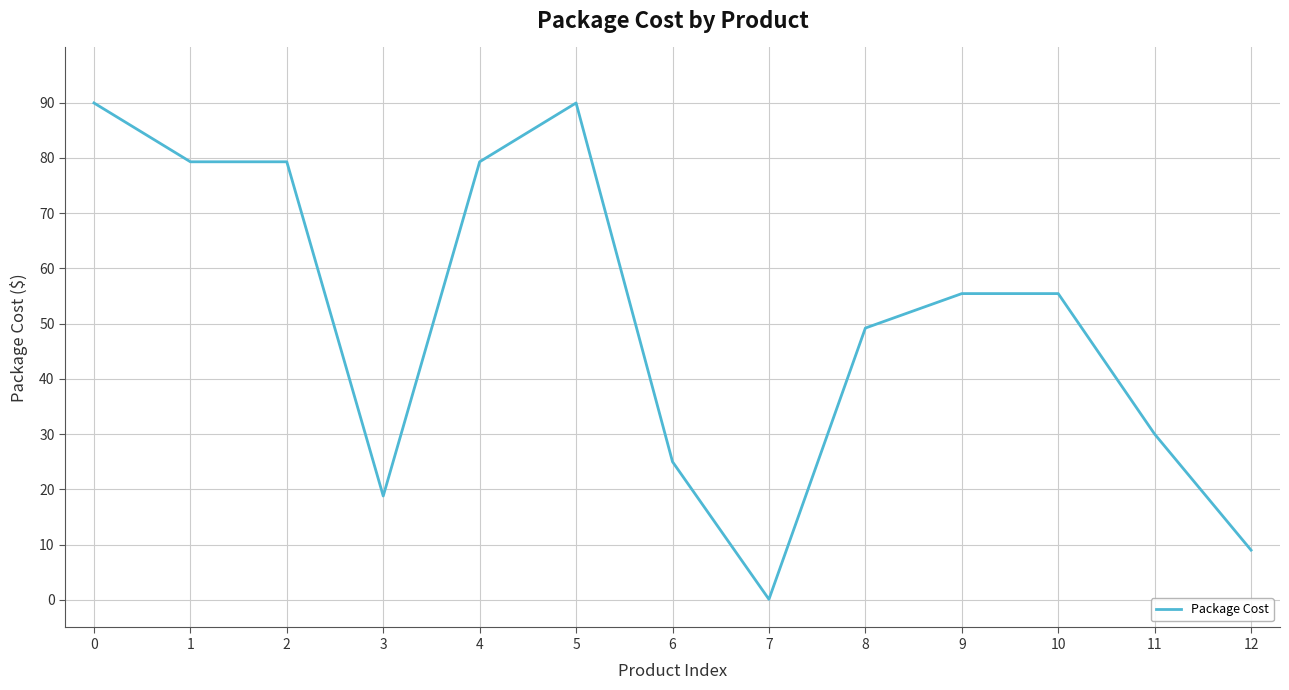

How many lines are shown in the chart?

1